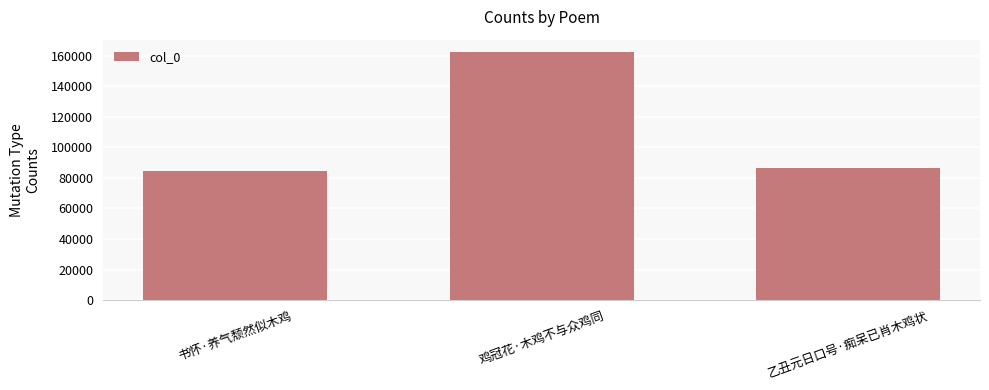

Rank the categories by value from lowest to highest.

书怀·养气颓然似木鸡, 乙丑元日口号·痴呆已肖木鸡状, 鸡冠花·木鸡不与众鸡同